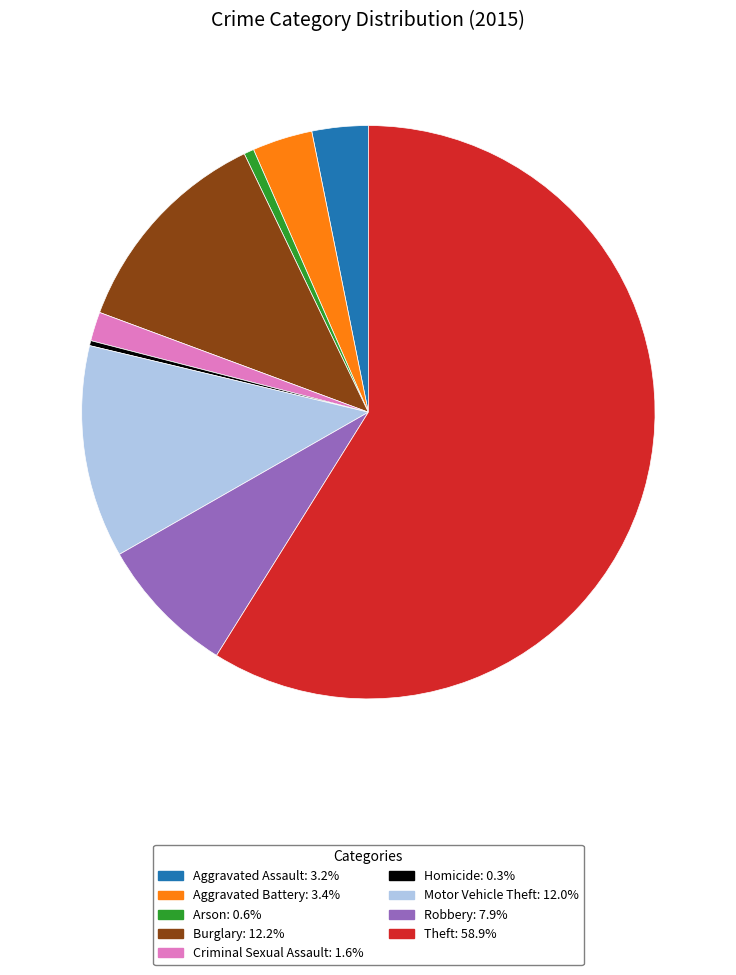

Does Aggravated Assault account for over 50% of the chart?

No